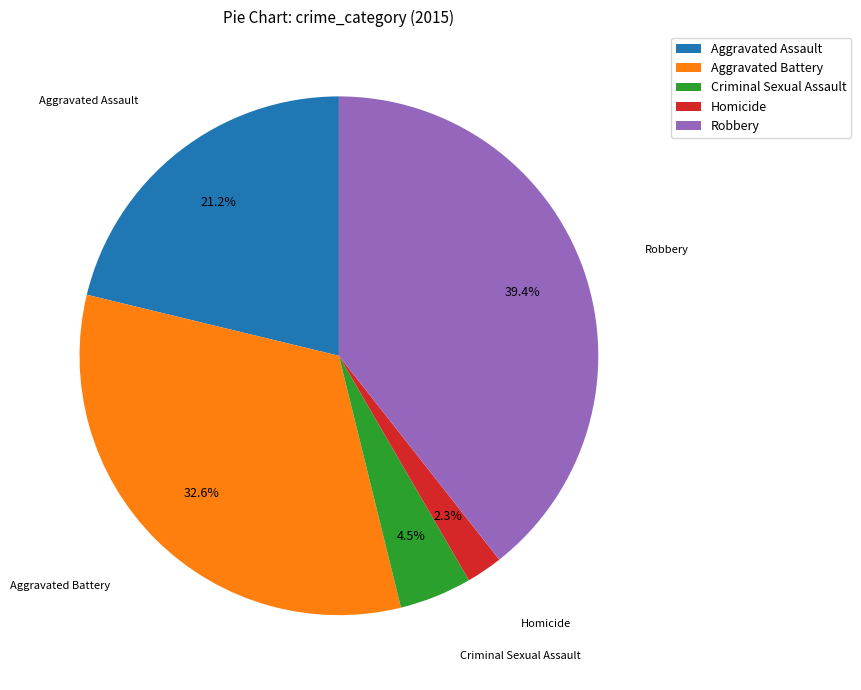

Which has a higher value, Aggravated Battery or Robbery?

Robbery